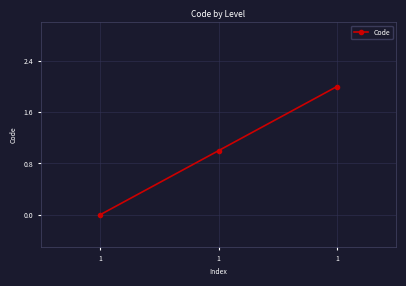

At which label does the data first exceed 1?

1